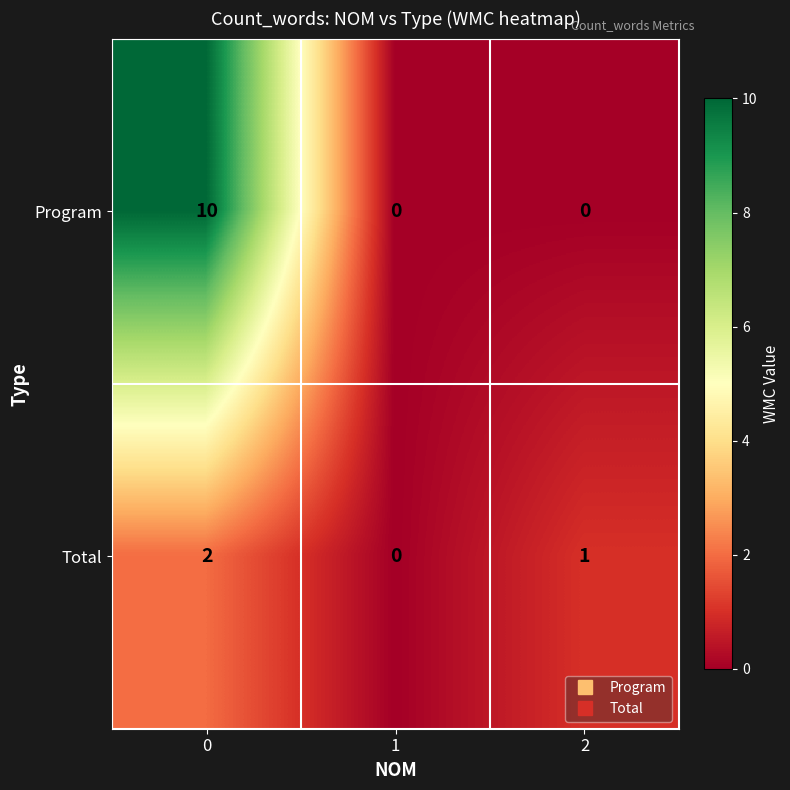

Which series has the largest total across all categories?

Program